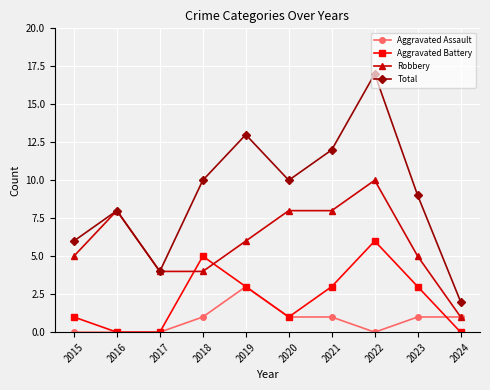

True or false: Aggravated Assault and Aggravated Battery intersect in this chart.

True